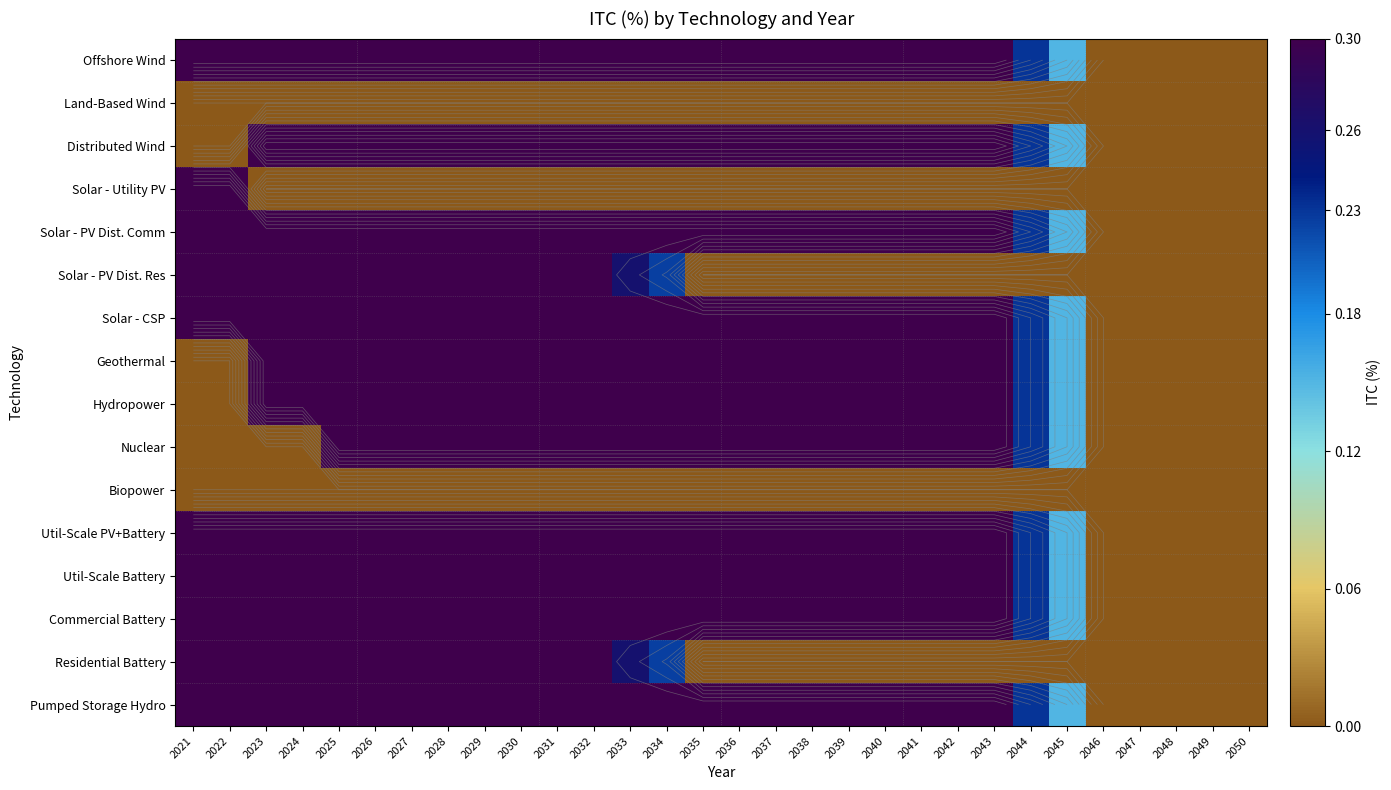

What is the maximum value shown in the chart?

0.3